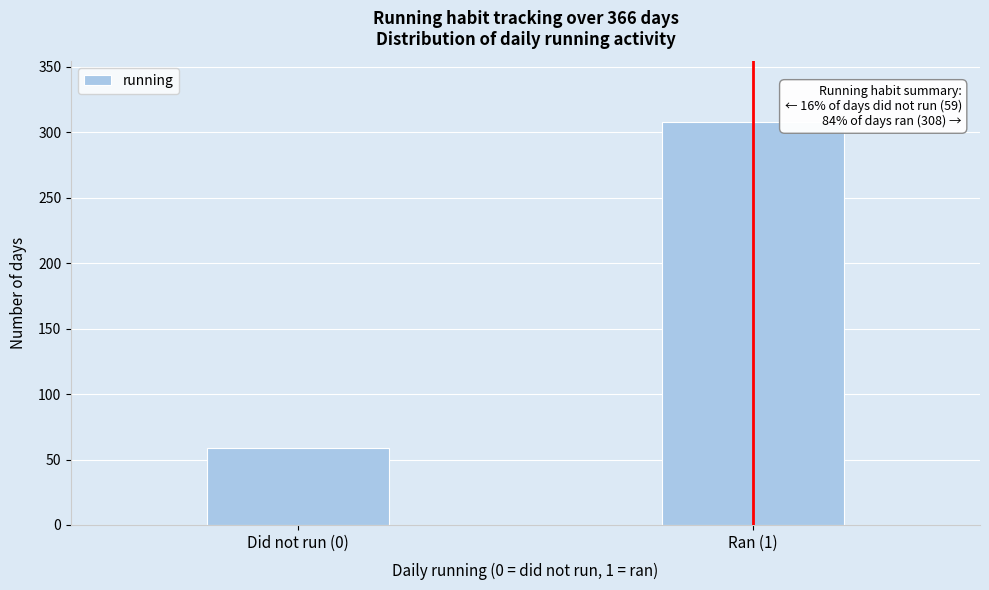

Reading left to right, transcribe all the data shown in this chart.

Did not run (0)=59	Ran (1)=308